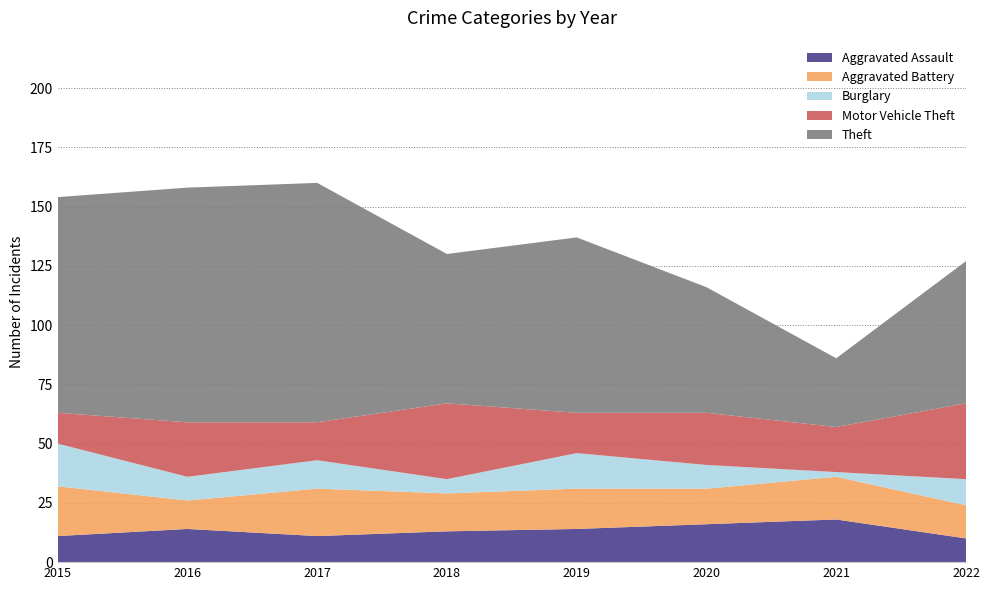

Reading left to right, list all the values displayed in this chart.

Aggravated Assault: 2015=11	2016=14	2017=11	2018=13	2019=14	2020=16	2021=18	2022=10
Aggravated Battery: 2015=21	2016=12	2017=20	2018=16	2019=17	2020=15	2021=18	2022=14
Burglary: 2015=18	2016=10	2017=12	2018=6	2019=15	2020=10	2021=2	2022=11
Motor Vehicle Theft: 2015=13	2016=23	2017=16	2018=32	2019=17	2020=22	2021=19	2022=32
Theft: 2015=91	2016=99	2017=101	2018=63	2019=74	2020=53	2021=29	2022=60